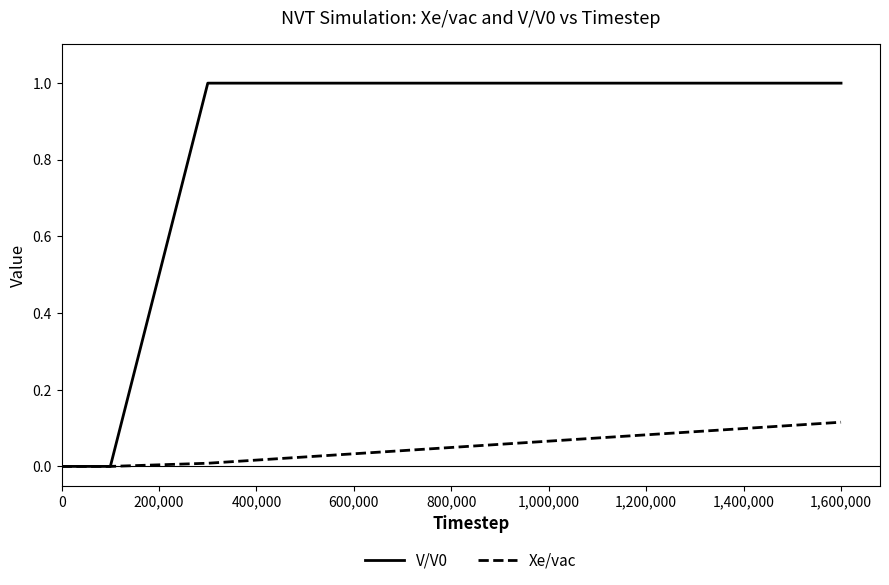

What is the greatest value displayed?

1.0